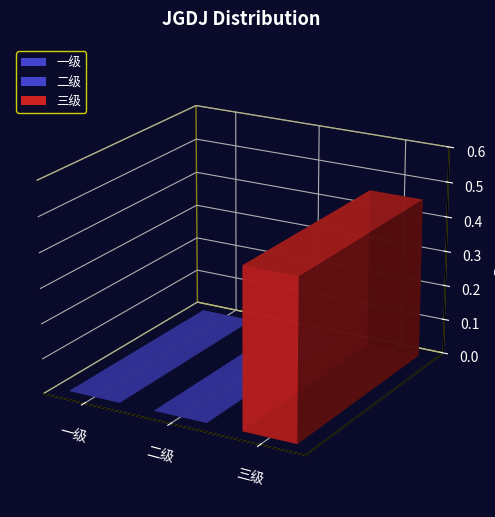

What is the label of the 3rd bar from the left?

三级